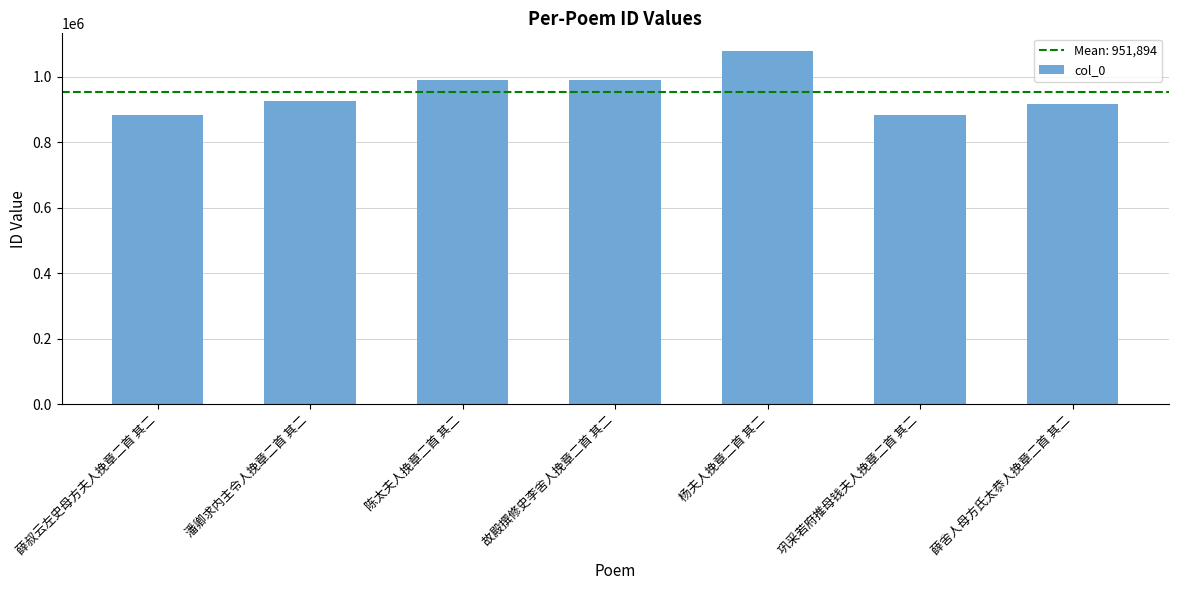

What is the difference between the maximum and minimum values?

196358